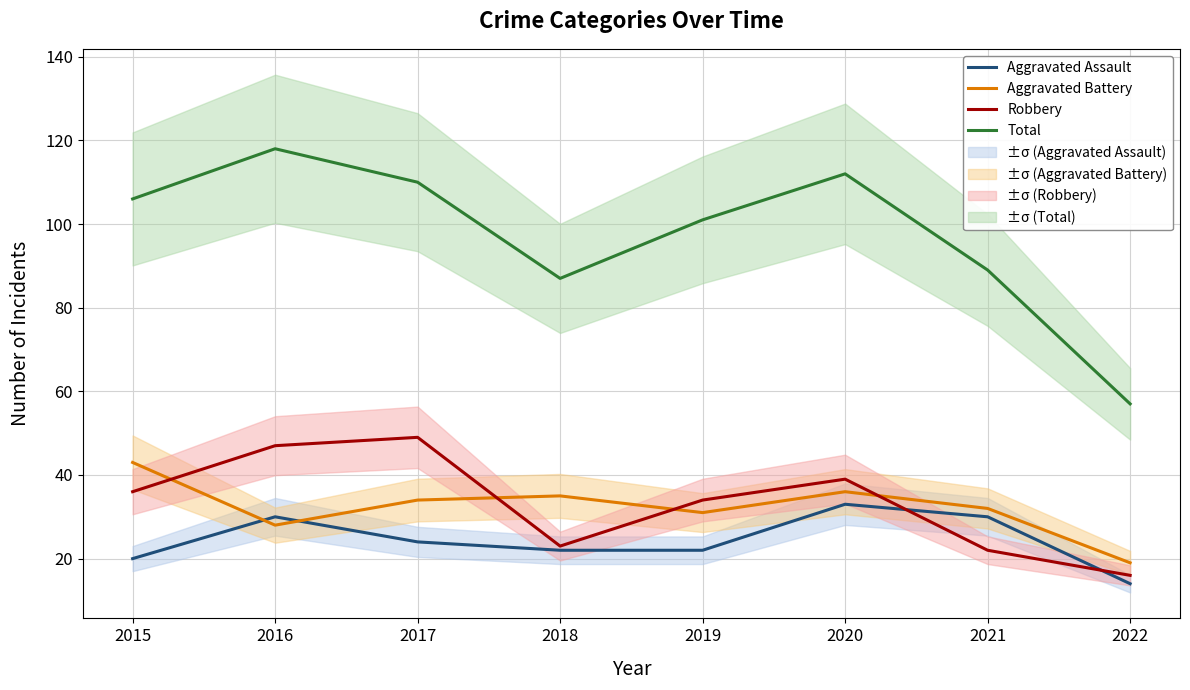

How many data points in Total are above 106?

3